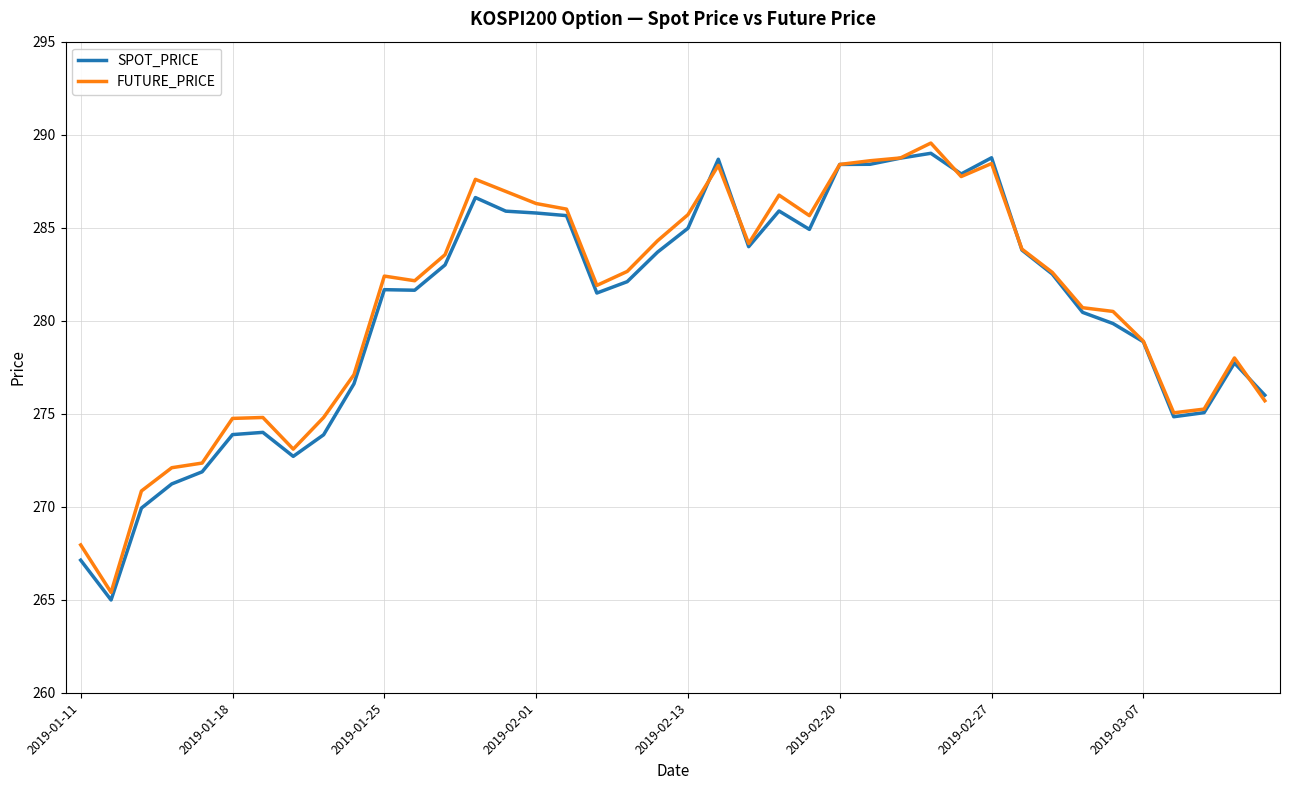

What is the maximum value shown in the chart?

289.6